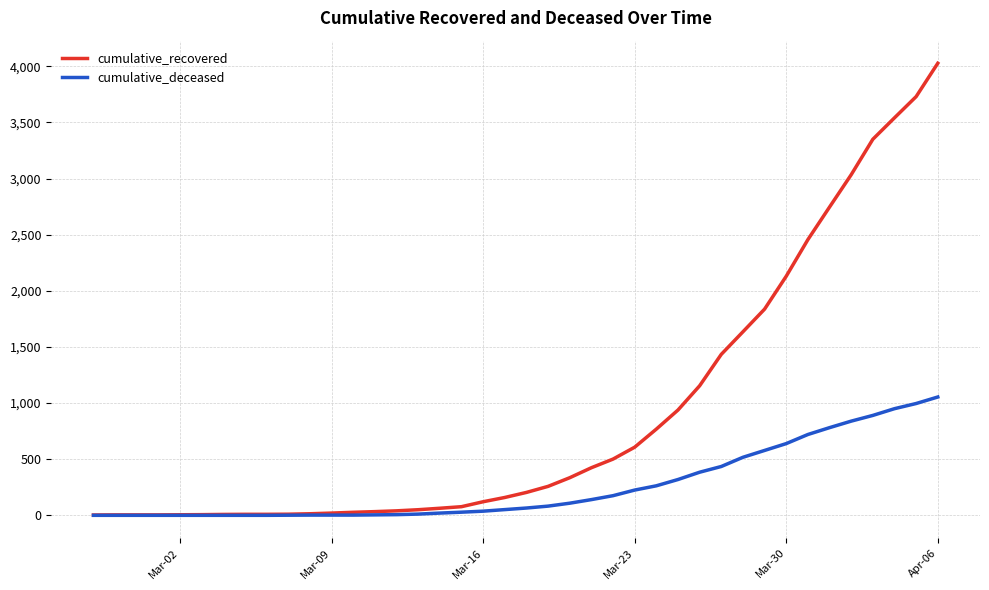

What is the maximum value shown in the chart?

4027